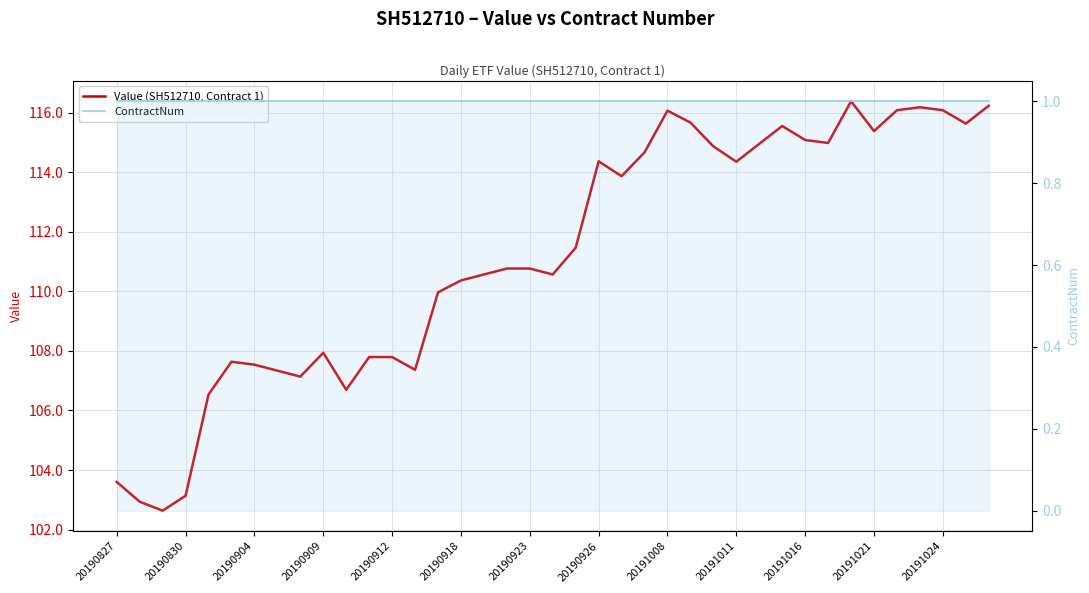

What is the greatest value displayed?

116.4